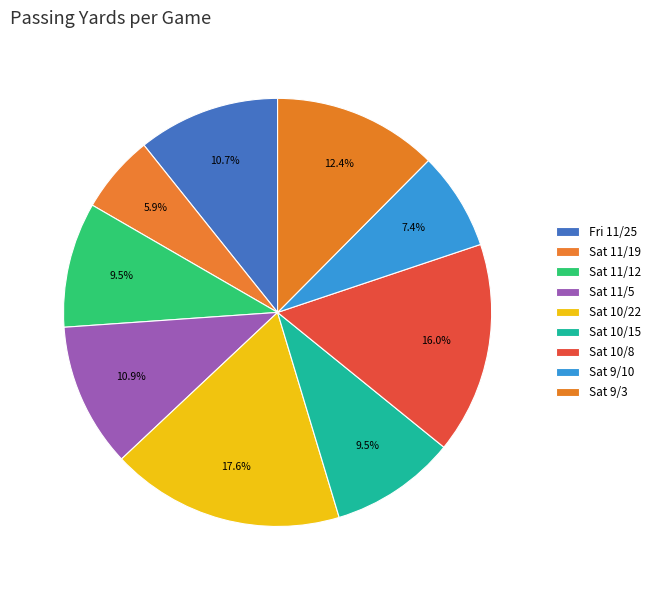

Rank the categories by value from highest to lowest.

Sat 10/22, Sat 10/8, Sat 9/3, Sat 11/5, Fri 11/25, Sat 10/15, Sat 11/12, Sat 9/10, Sat 11/19